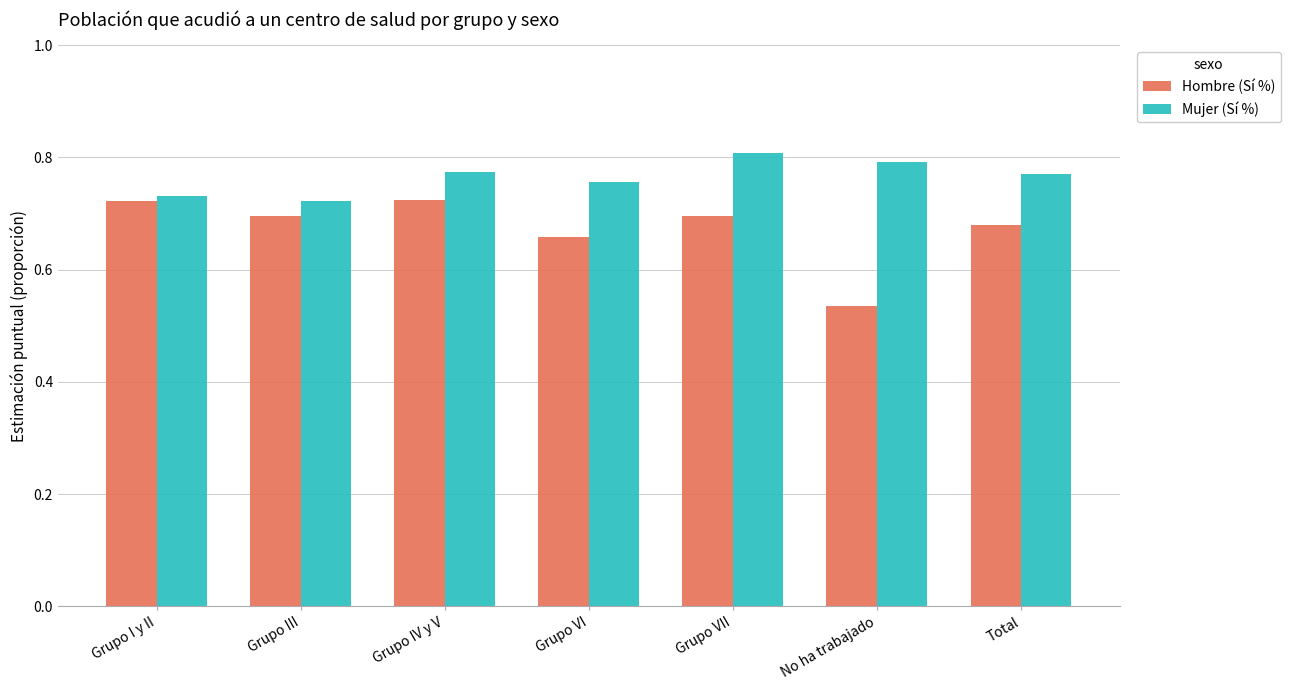

What position from the right is Grupo VI?

4